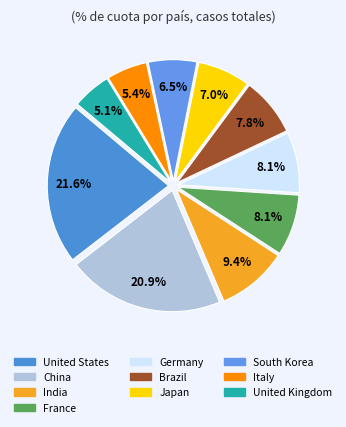

Which has a higher value, France or United Kingdom?

France